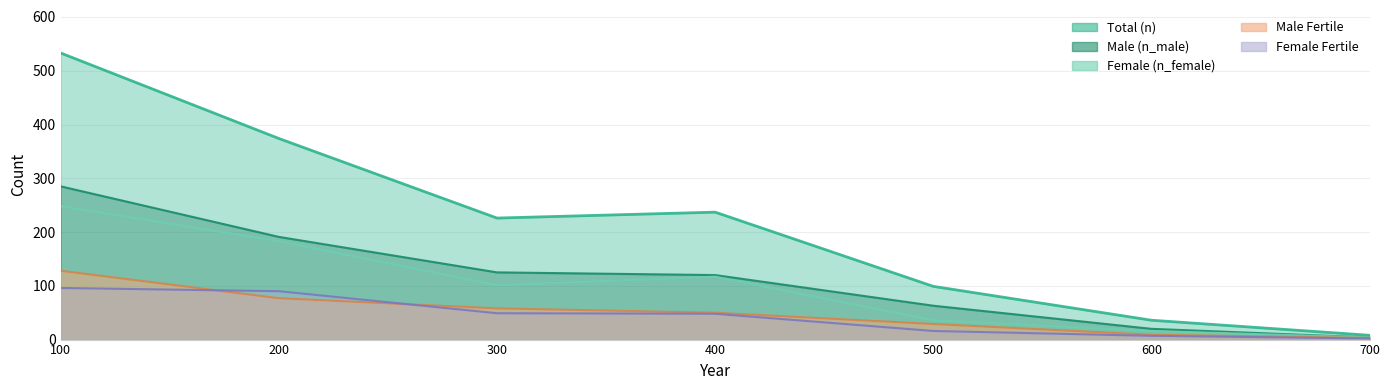

Rank the series at 600 from highest to lowest value.

n, n_male, n_female, n_male_fertile, n_female_fertile